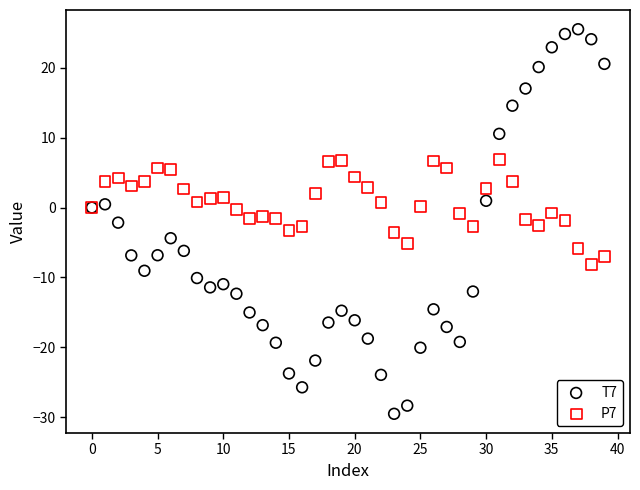

Which series has the largest Y range (max minus min)?

T7